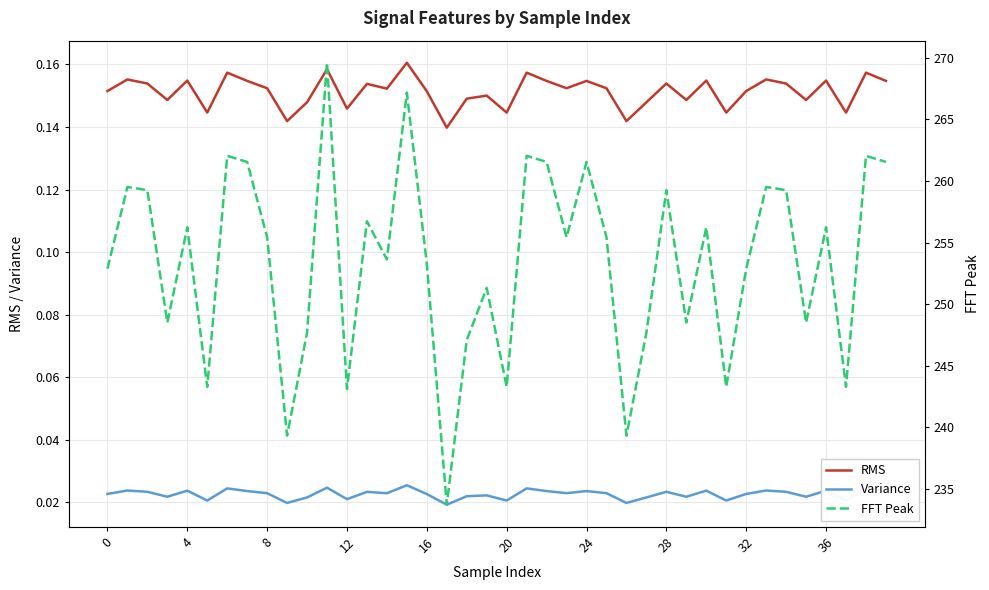

At which label is RMS closest to 0?

17